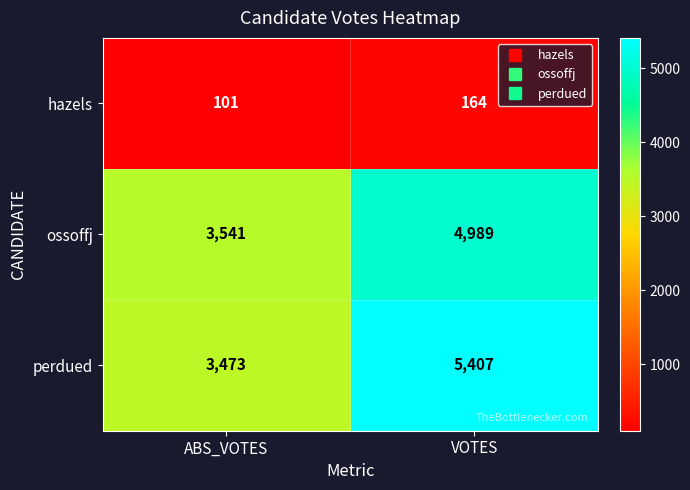

Which label corresponds to the smallest value in the chart?

ABS_VOTES